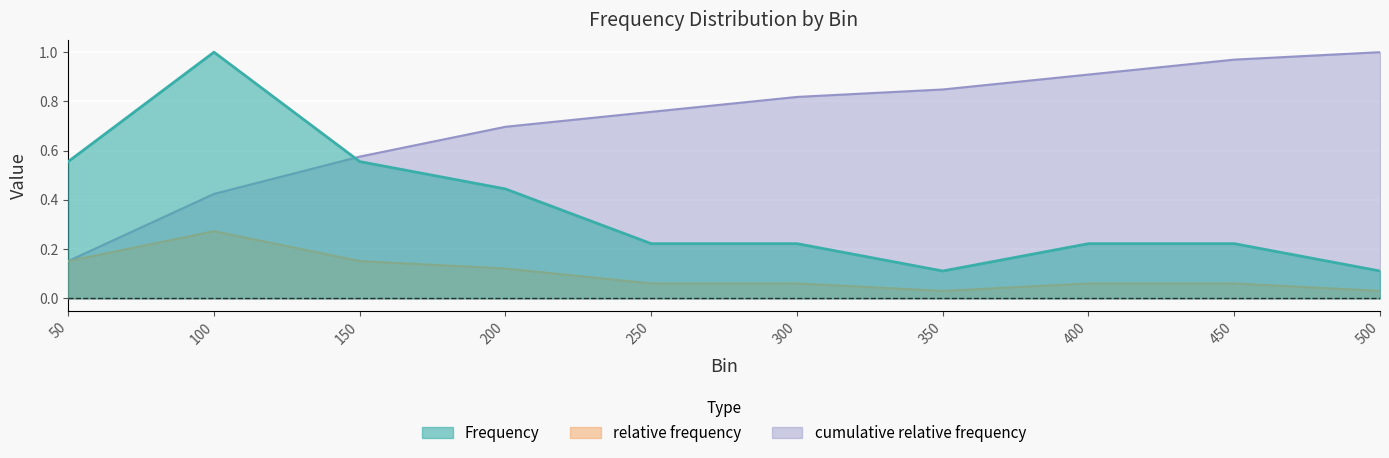

The Frequency series shows 0.1 at 150. True or false?

False